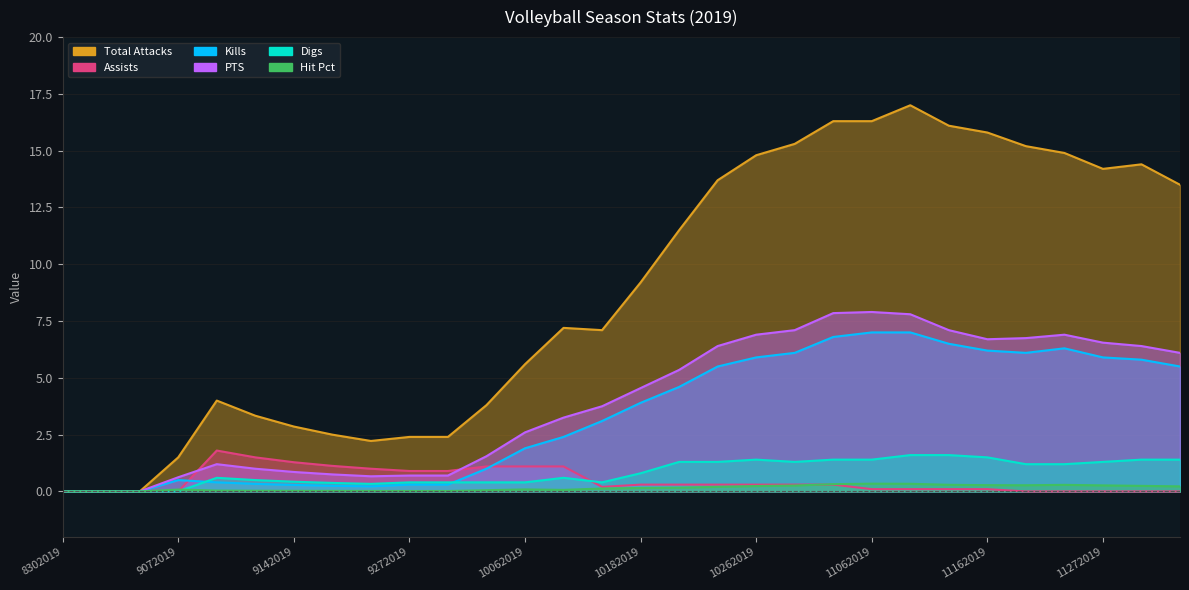

What is the value of the Kills point at the 17th from the left?

4.6